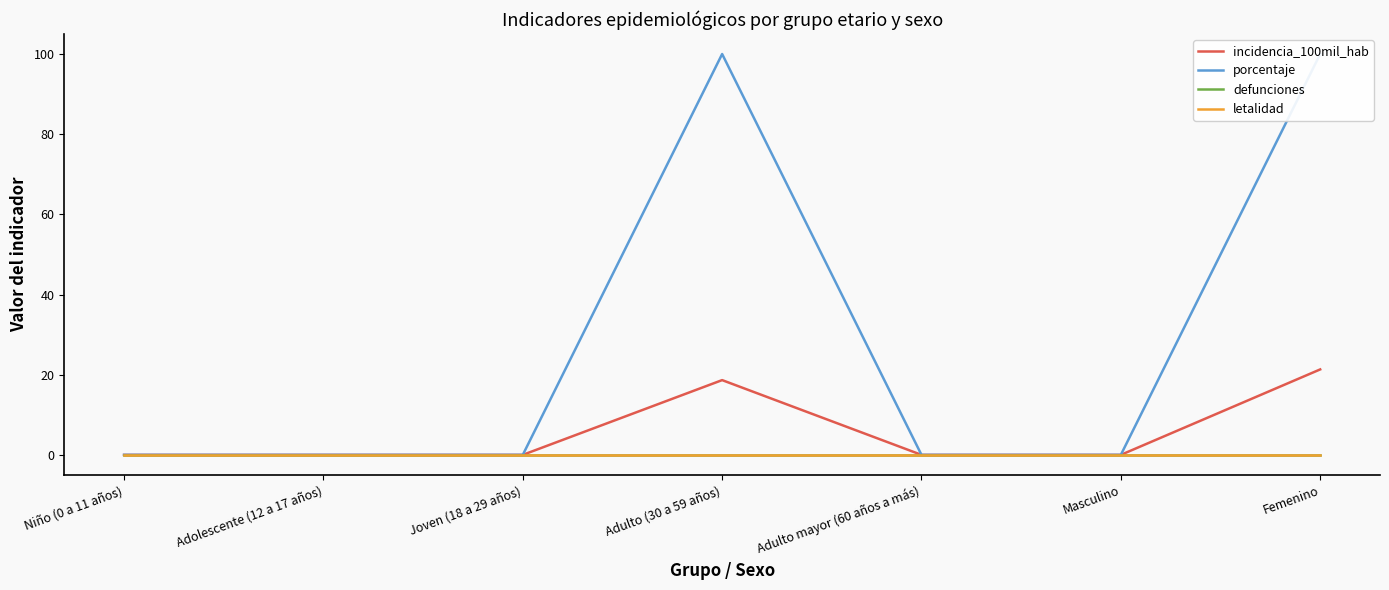

Does the chart have visible grid lines?

No